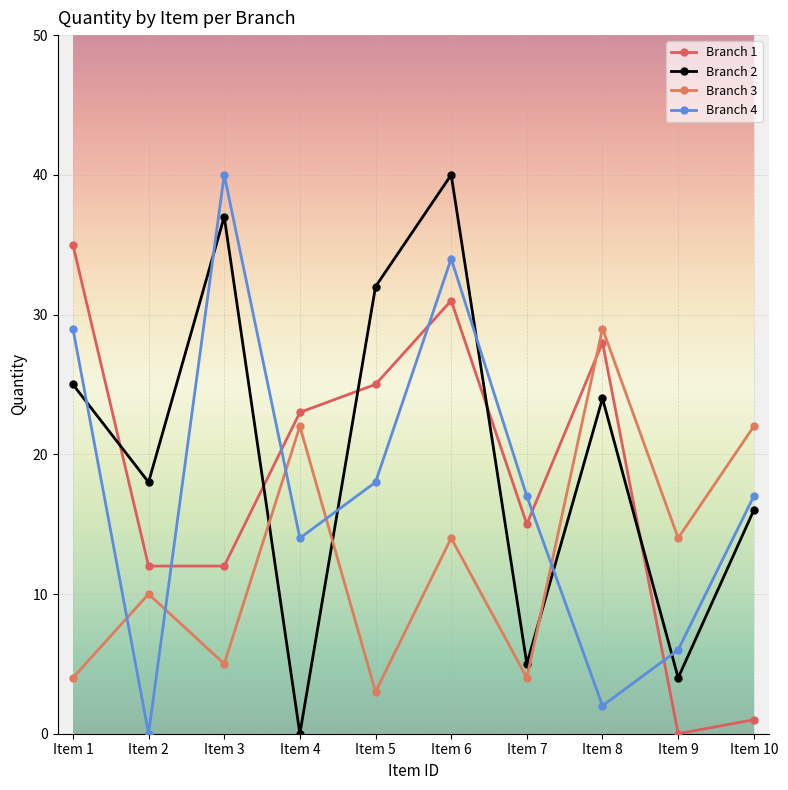

True or false: Branch 1 and Branch 4 cross at least once.

True